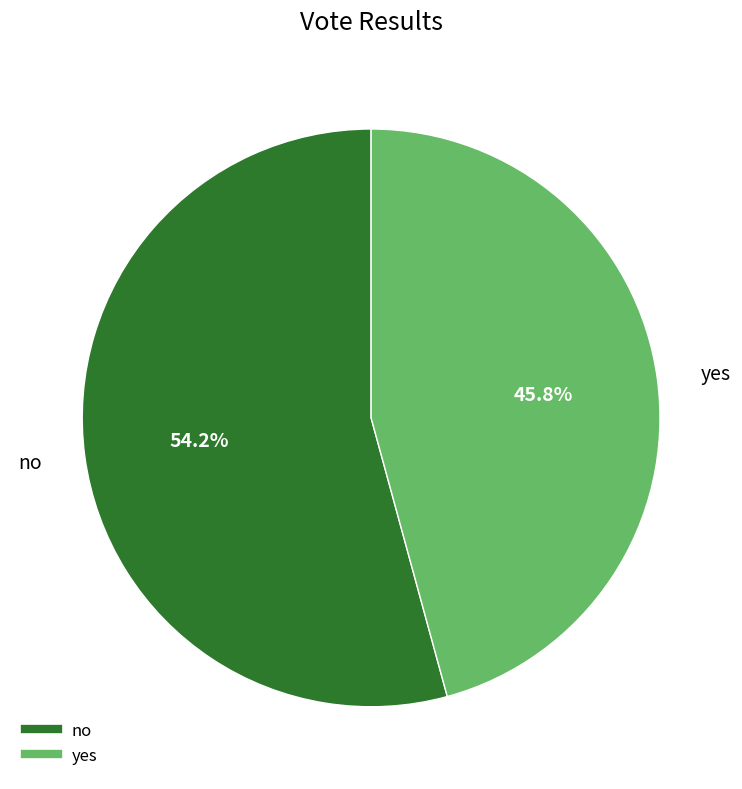

Is it true that yes is 40% of the pie?

False